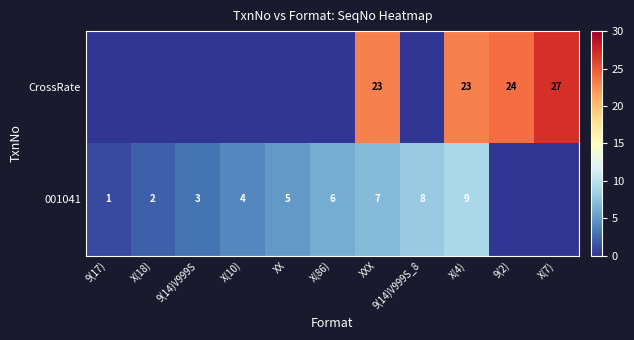

What is the difference between the highest and lowest values at XXX?

16